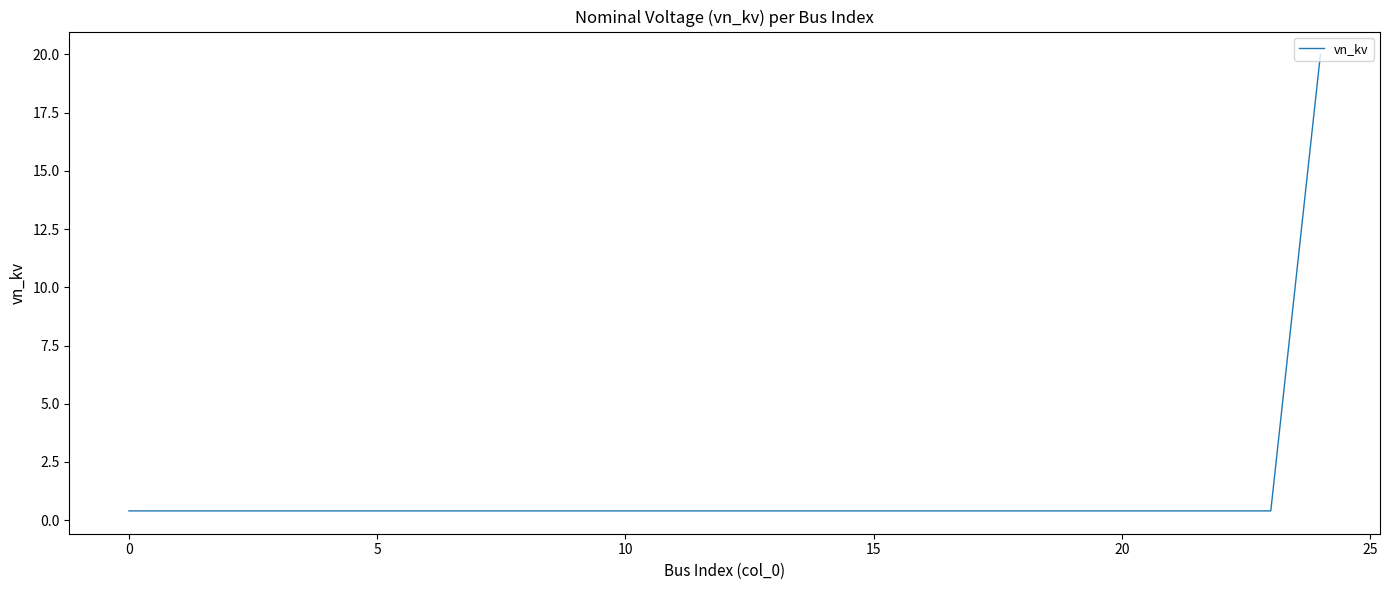

What is the maximum value shown in the chart?

20.0